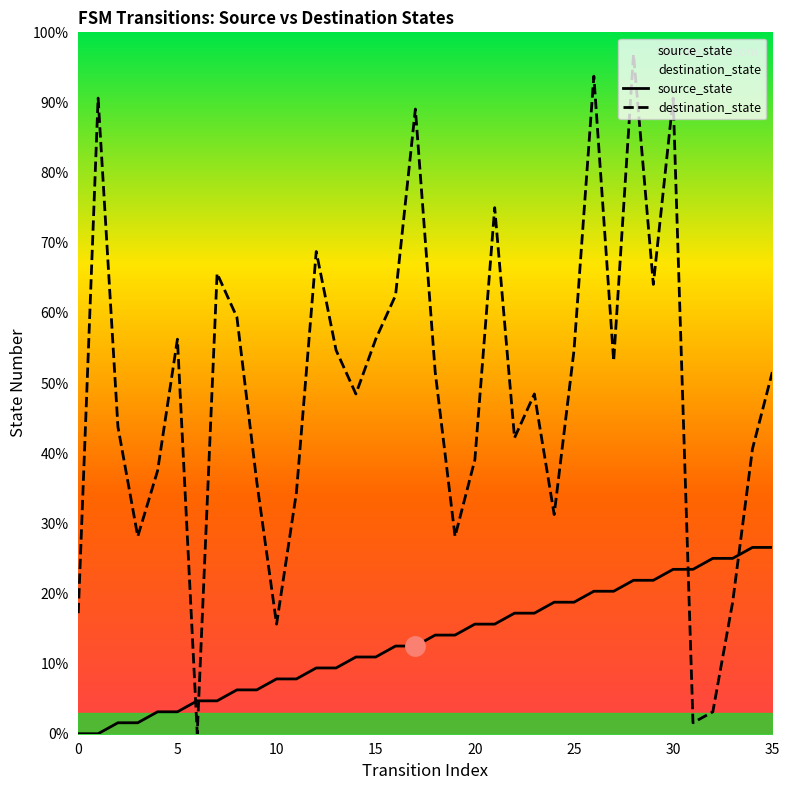

Does the chart display data point markers on the line(s)?

No